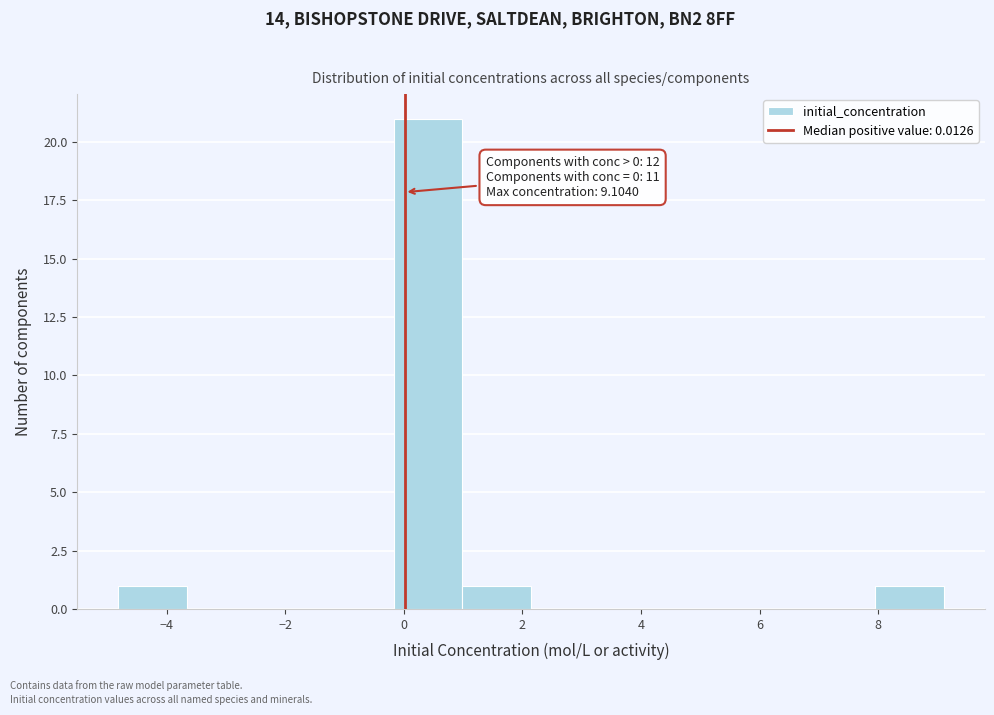

Which range on the x-axis has the tallest bar?

-0.2 to 1.0